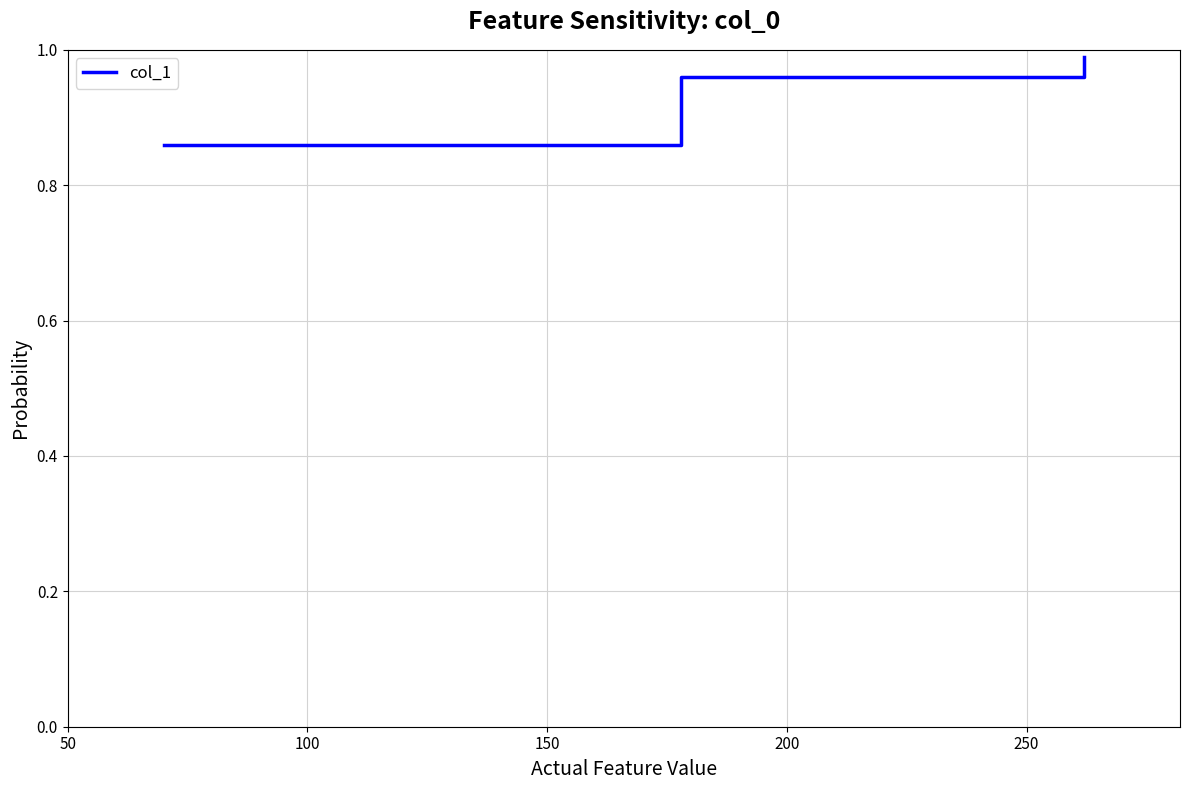

What is the sum of all values?

2.8